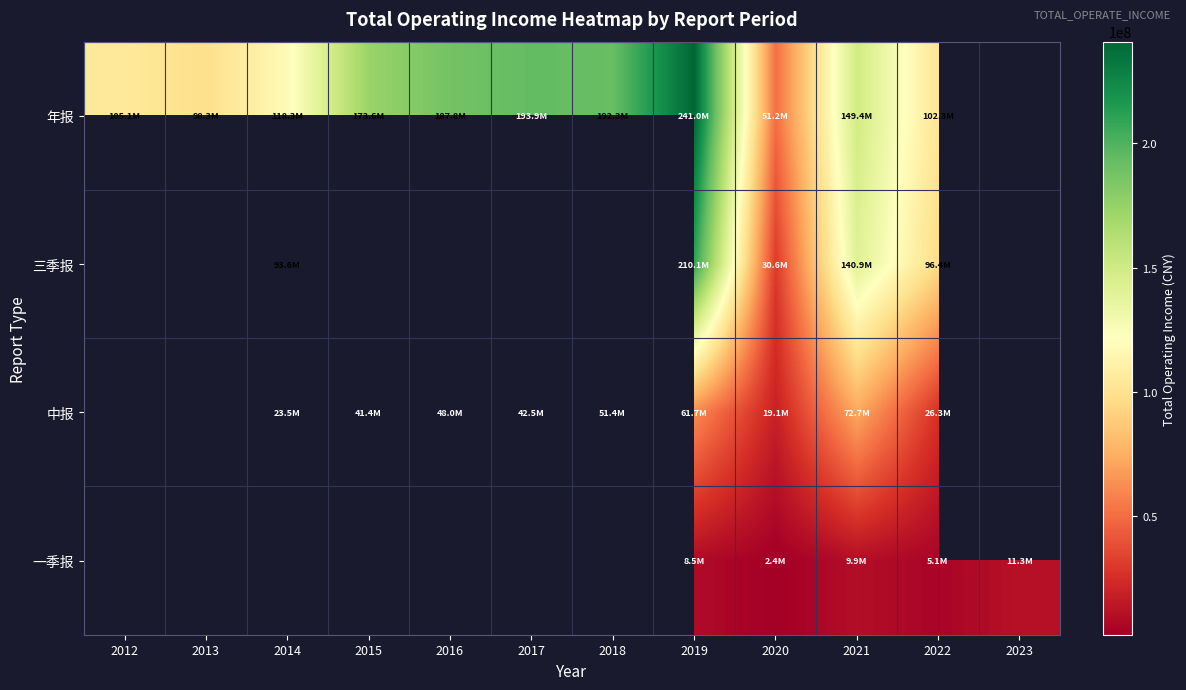

What is the greatest value displayed?

240956461.7